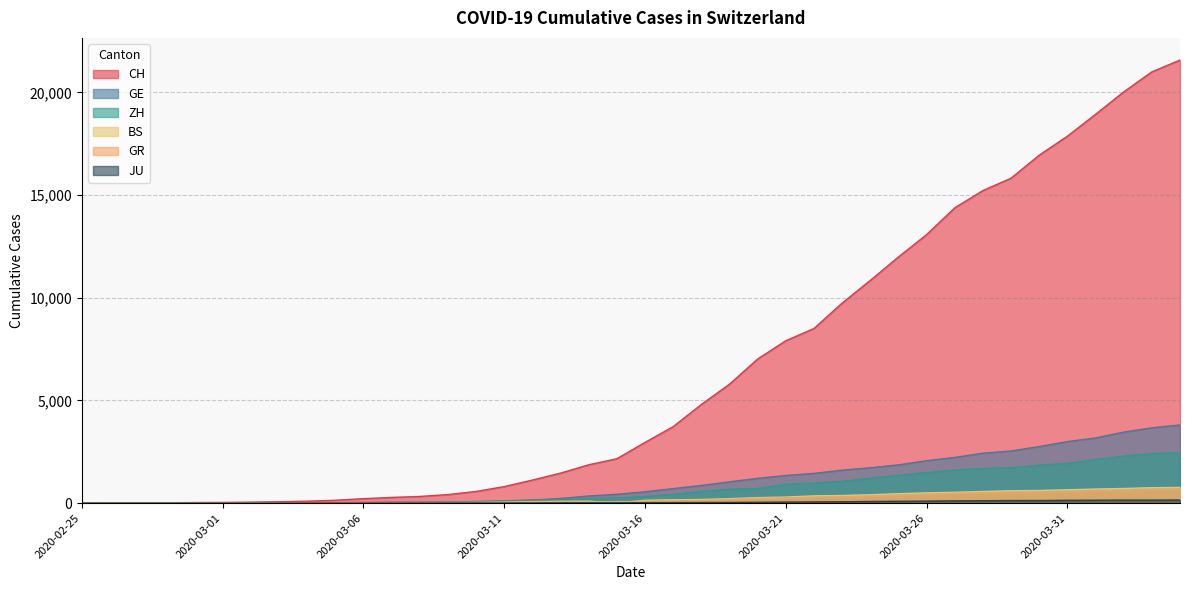

What are all the series names shown in the legend?

CH, ZH, GE, GR, BS, JU